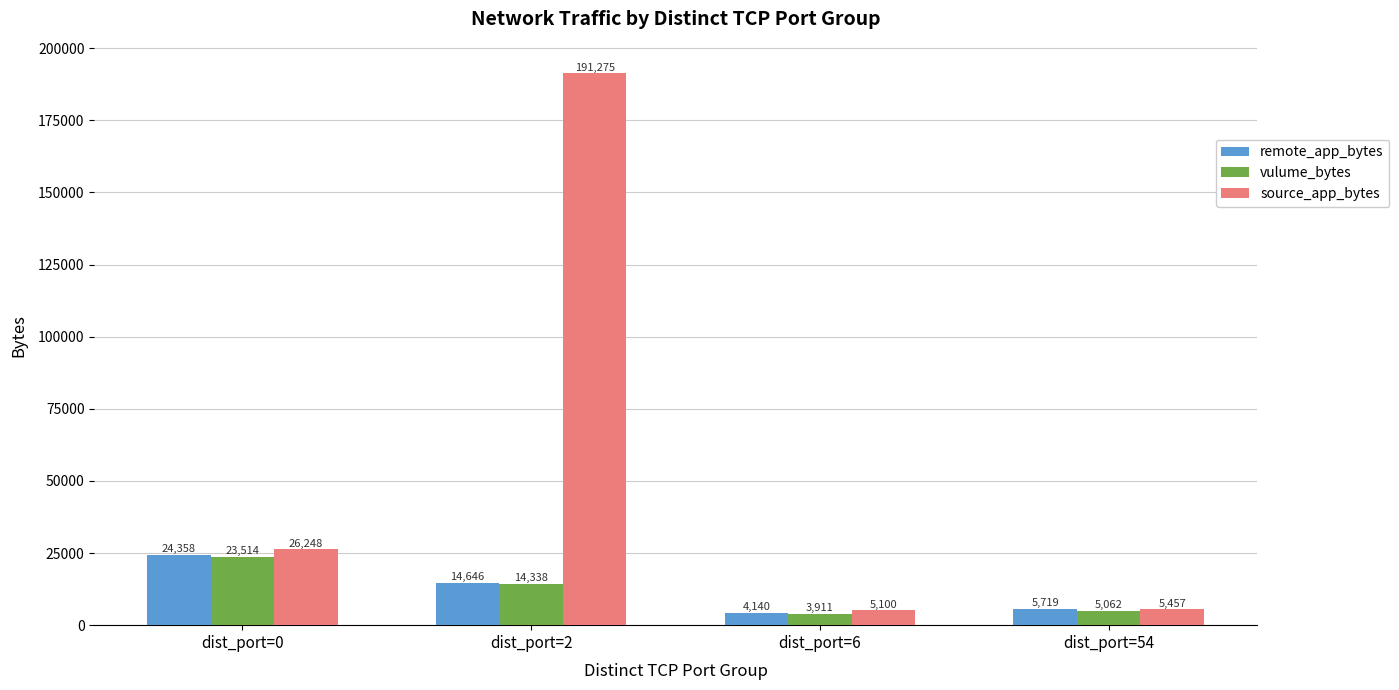

What is the sum of the vulume_bytes values at dist_port=6 and dist_port=2?

18249